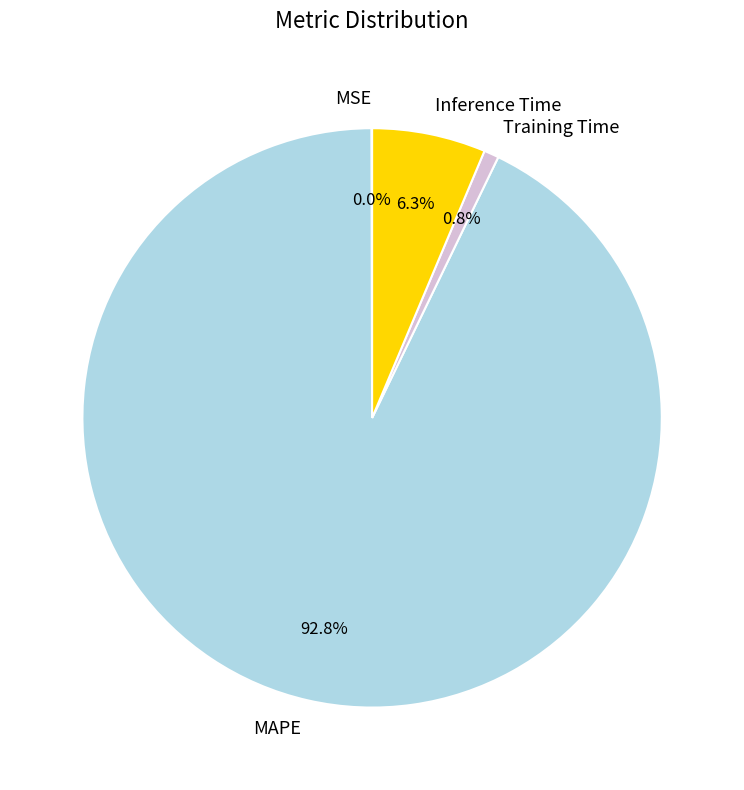

What is the majority slice?

MAPE